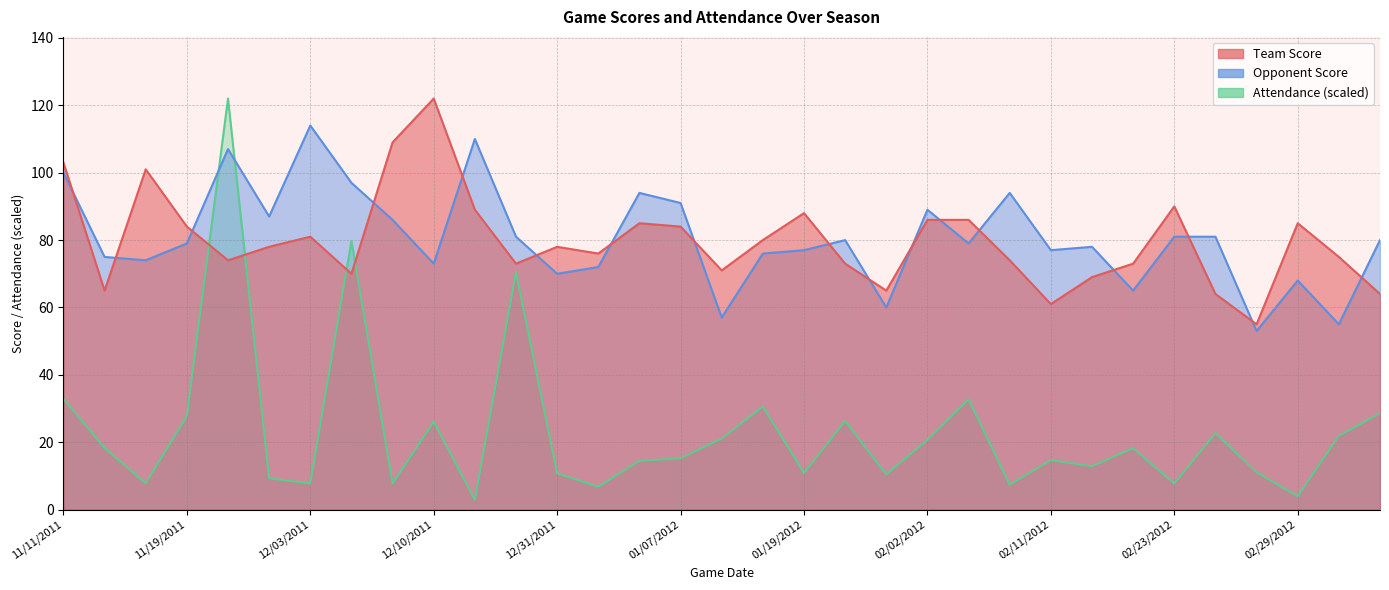

The Attendance series shows 13.1 at 12/08/2011. True or false?

False